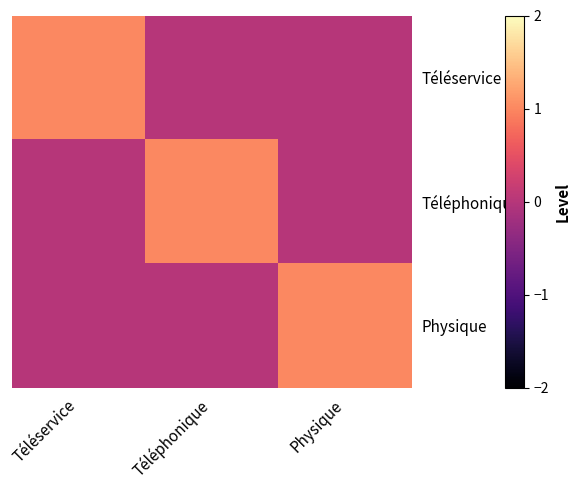

Reading left to right, extract all data points from this chart.

Téléservice: Téléservice=1	Téléphonique=0	Physique=0
Téléphonique: Téléservice=0	Téléphonique=1	Physique=0
Physique: Téléservice=0	Téléphonique=0	Physique=1